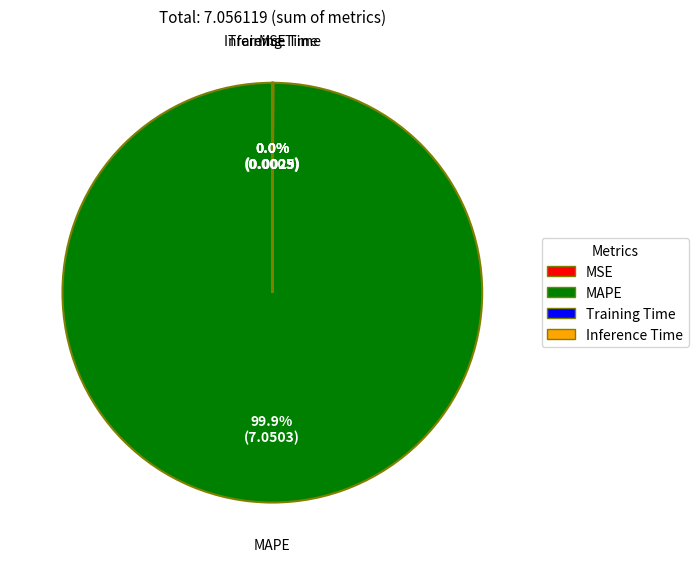

What percentage is the MAPE slice, to the nearest percent?

100%